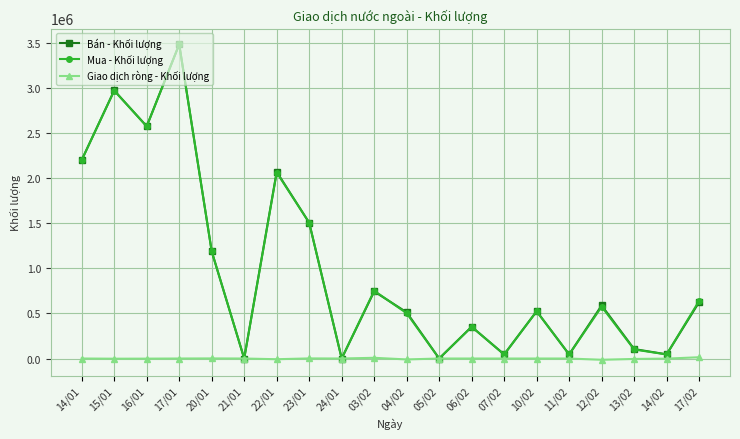

True or false: Mua - Khối lượng has more than 0 points higher than both neighbors.

True